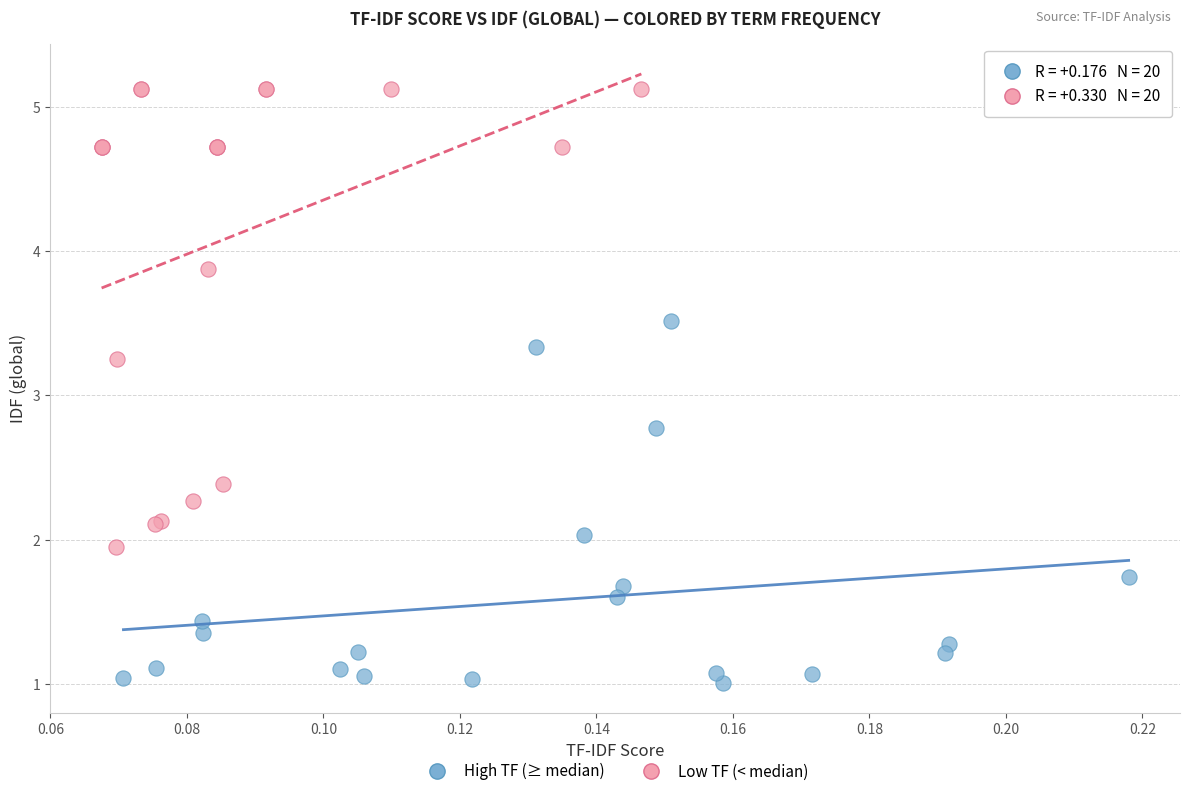

Which series reaches the maximum Y coordinate?

Low TF (< median)